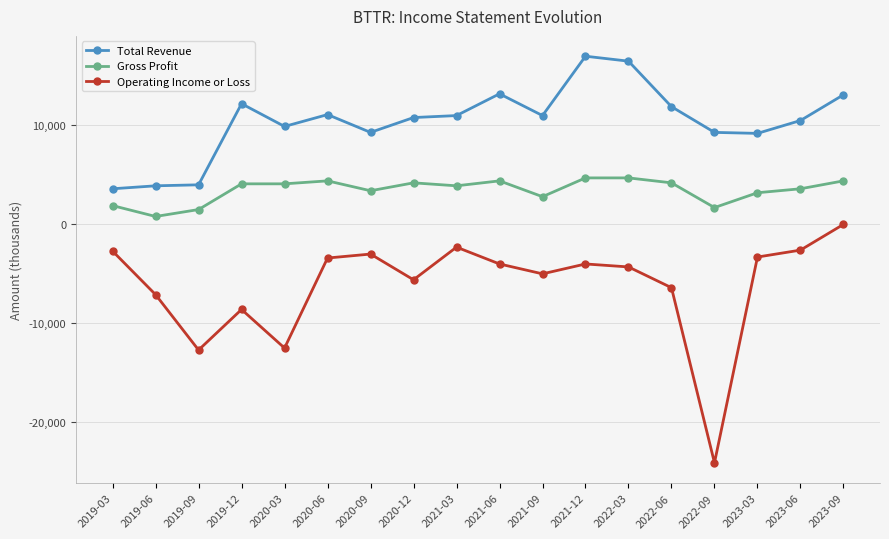

At which category does Operating Income or Loss reach its first local valley?

2019-09